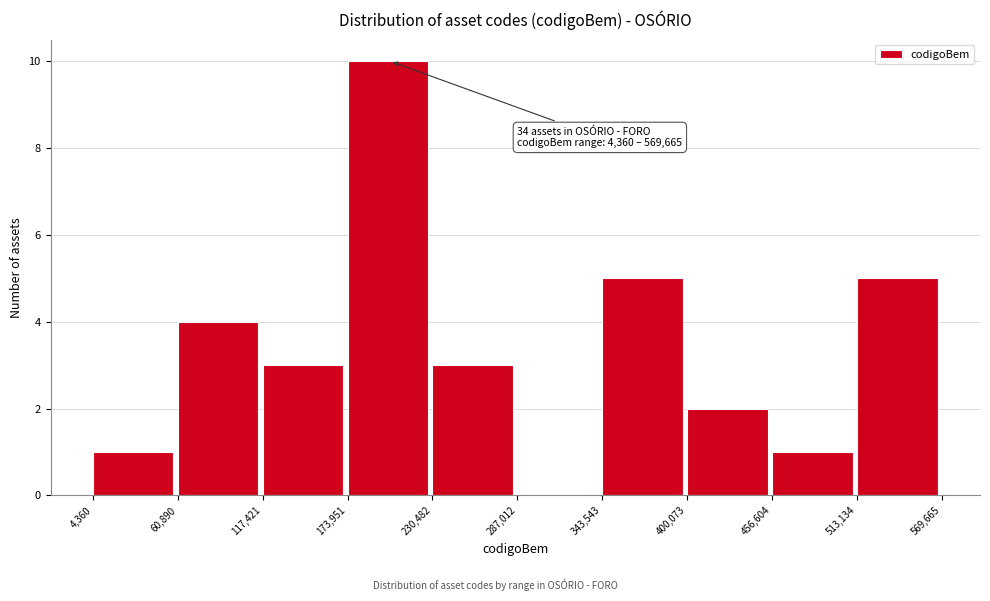

Over which range of the x-axis is the bar tallest?

173,951 to 230,482